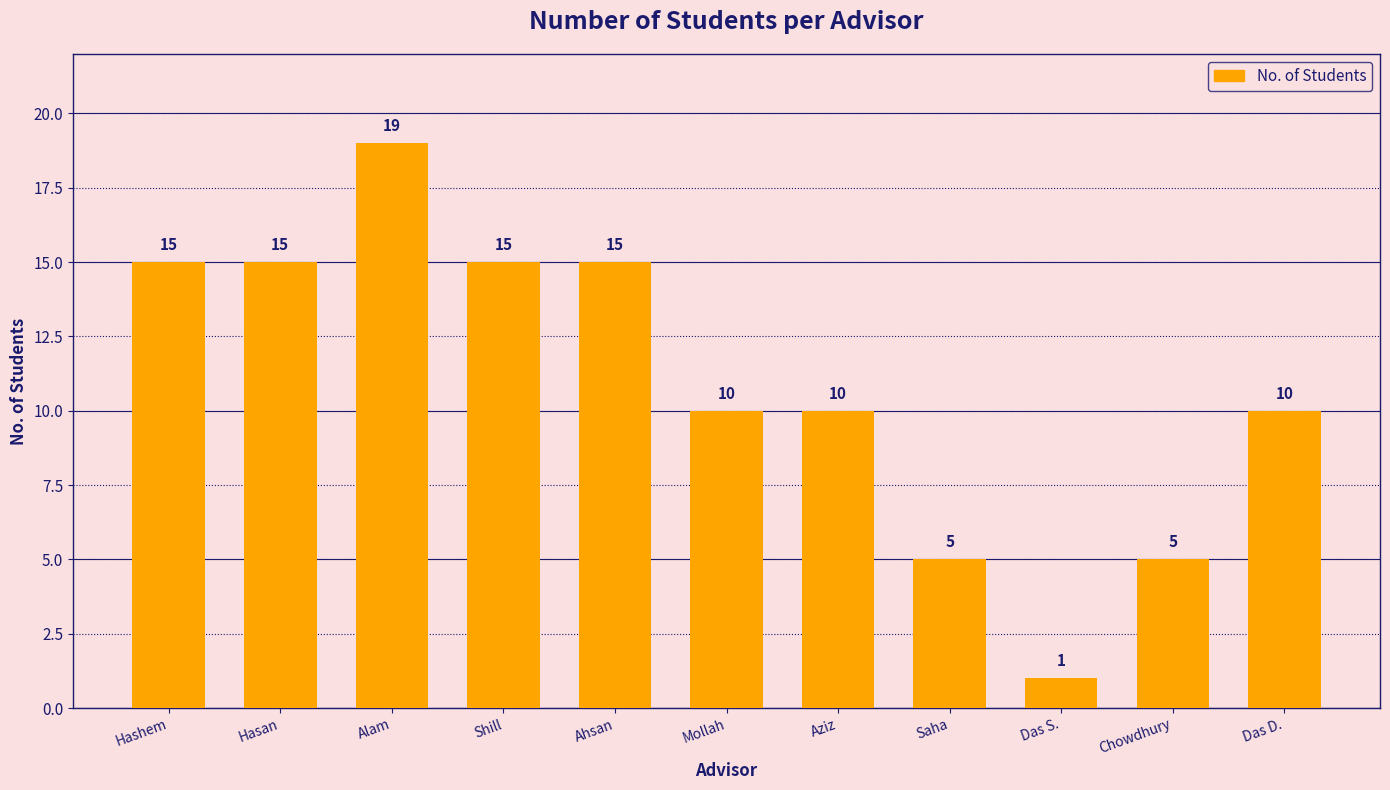

How many bars are there in total?

11